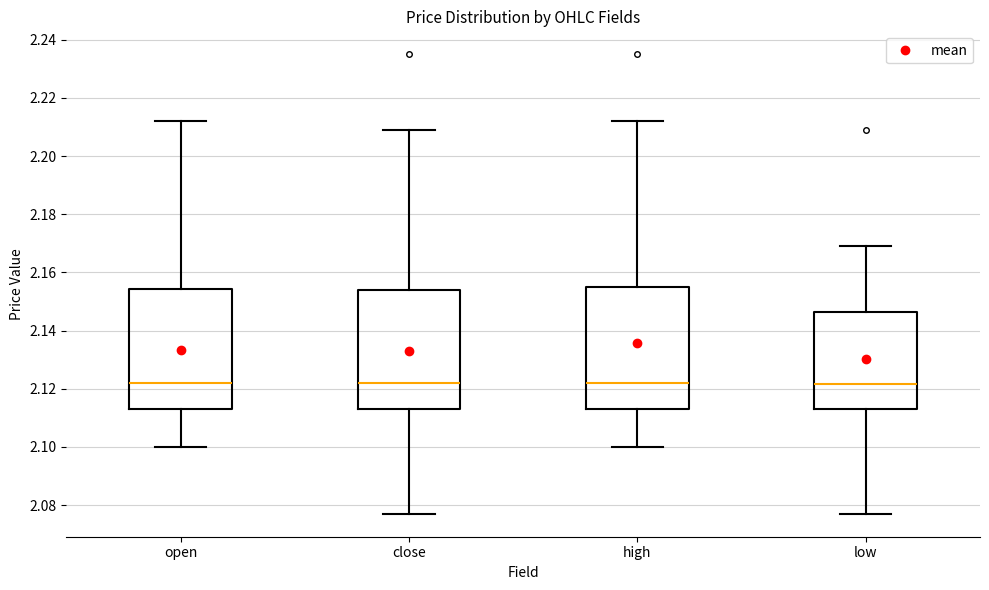

Reading left to right, read every box against the y-axis: the position of its median line, the range the box covers, and the ends of its whiskers. The values are not printed on the chart, so give them approximately, as read against the axis.

open: median 2.122, box 2.114 to 2.154, whiskers 2.100 to 2.212
close: median 2.122, box 2.114 to 2.154, whiskers 2.078 to 2.210
high: median 2.122, box 2.114 to 2.156, whiskers 2.100 to 2.212
low: median 2.122, box 2.114 to 2.146, whiskers 2.078 to 2.170